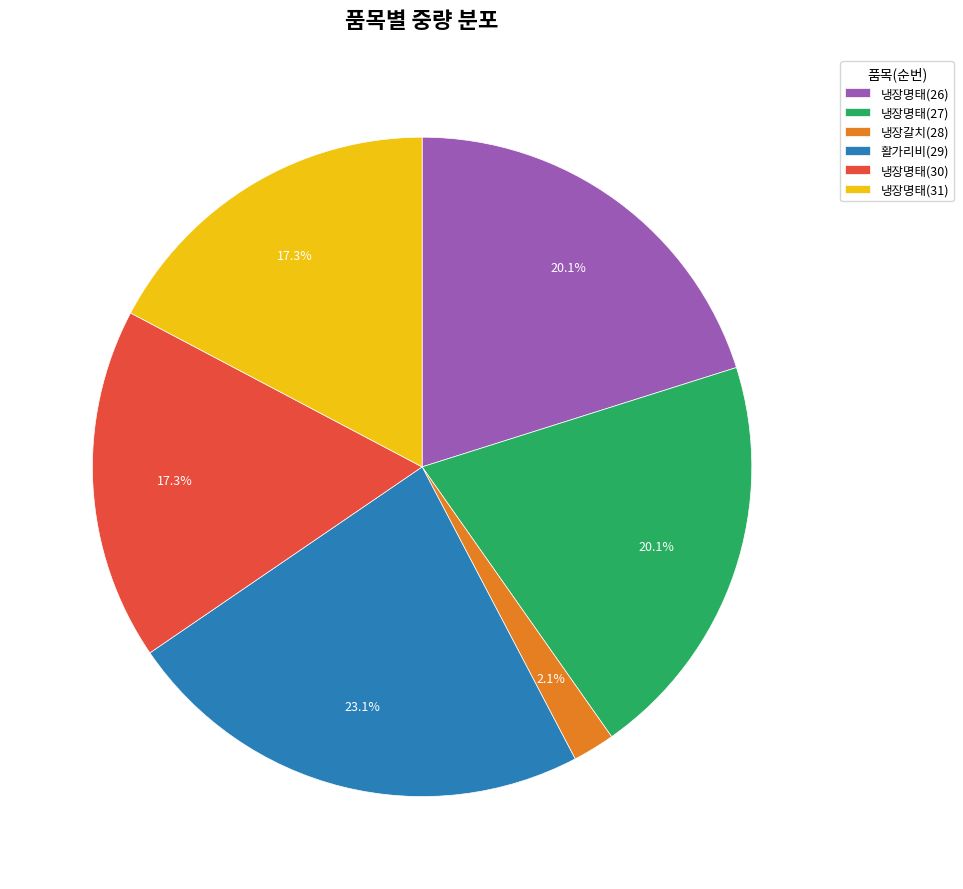

What percentage is the 활가리비(29) slice, to the nearest percent?

23%